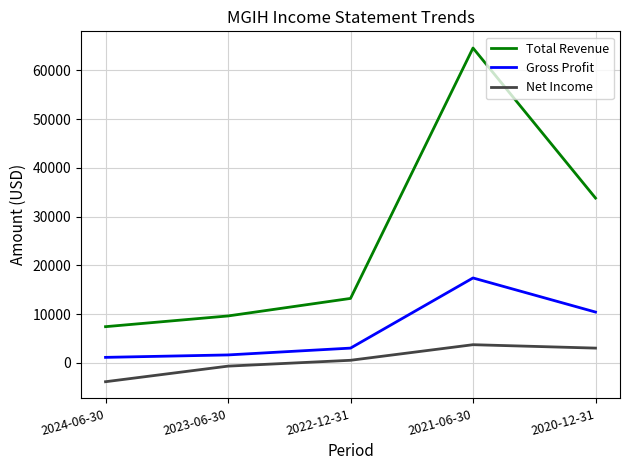

What position from the right is 2022-12-31?

3